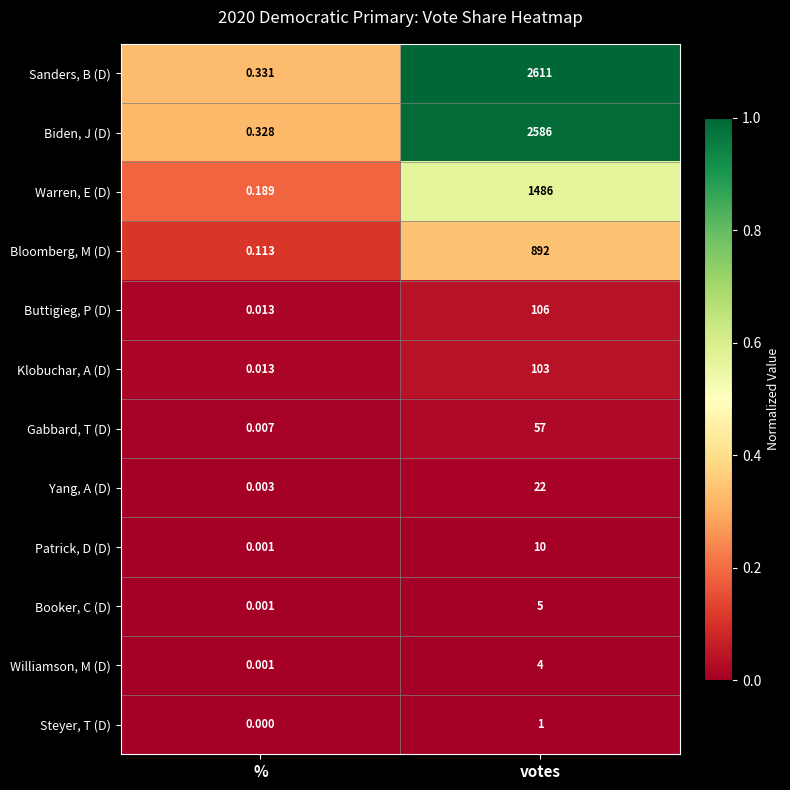

Rank the series at votes from lowest to highest value.

Steyer, T (D), Williamson, M (D), Booker, C (D), Patrick, D (D), Yang, A (D), Gabbard, T (D), Klobuchar, A (D), Buttigieg, P (D), Bloomberg, M (D), Warren, E (D), Biden, J (D), Sanders, B (D)